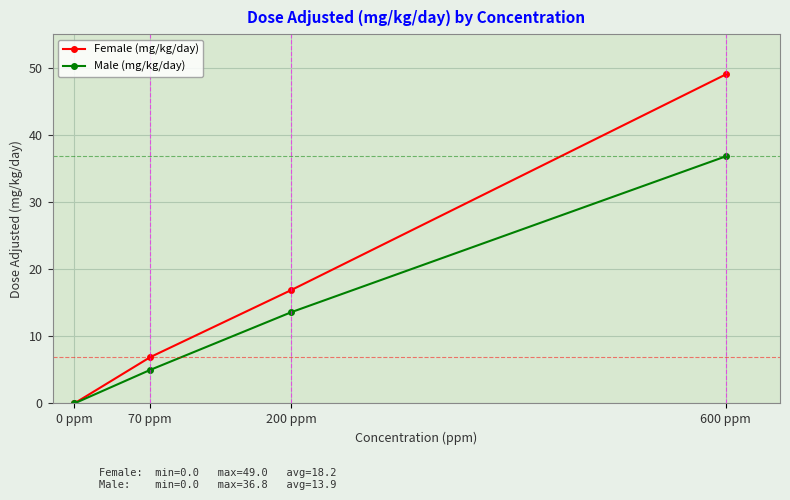

Reading right to left, list all the values displayed in this chart.

Female (mg/kg/day): 49.0	16.9	6.9	0.0
Male (mg/kg/day): 36.8	13.6	5.0	0.0